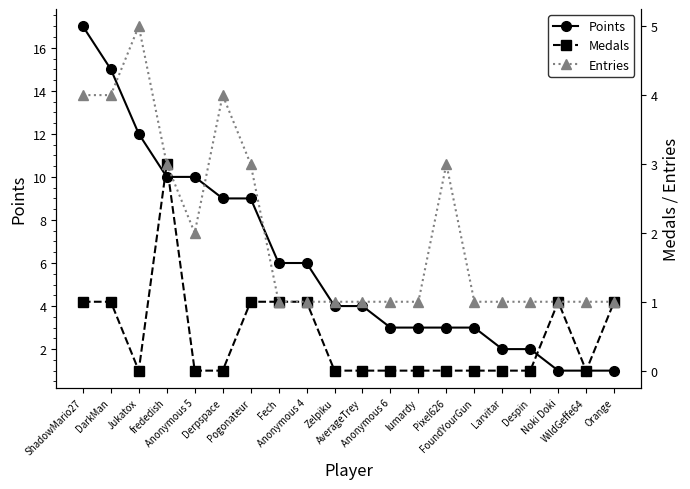

The Entries series shows 2 at Anonymous 6. True or false?

False